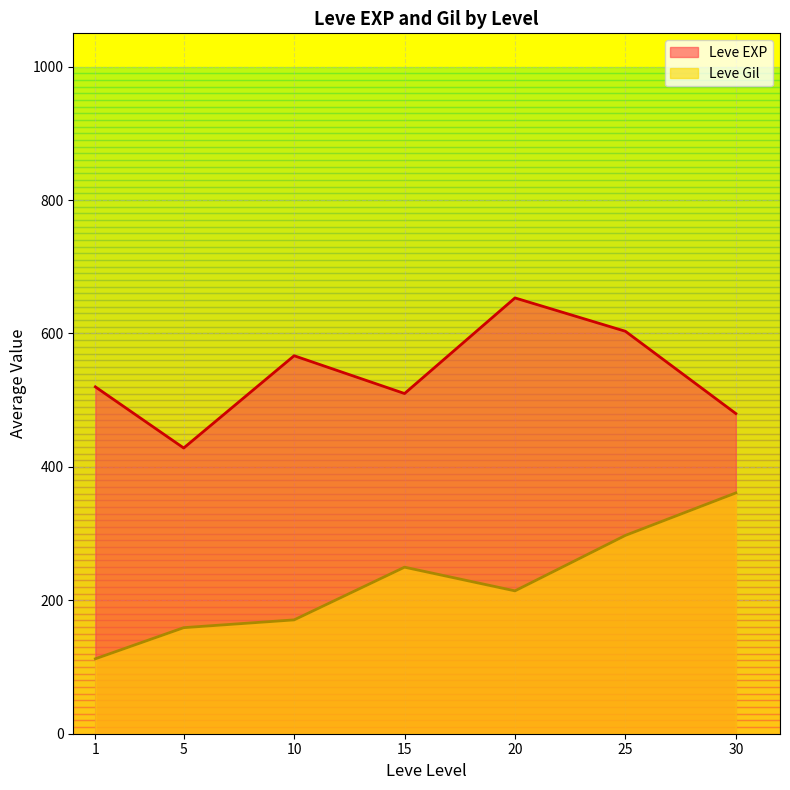

After their last crossing, which series has the higher values: Leve Gil or Leve EXP?

Leve EXP